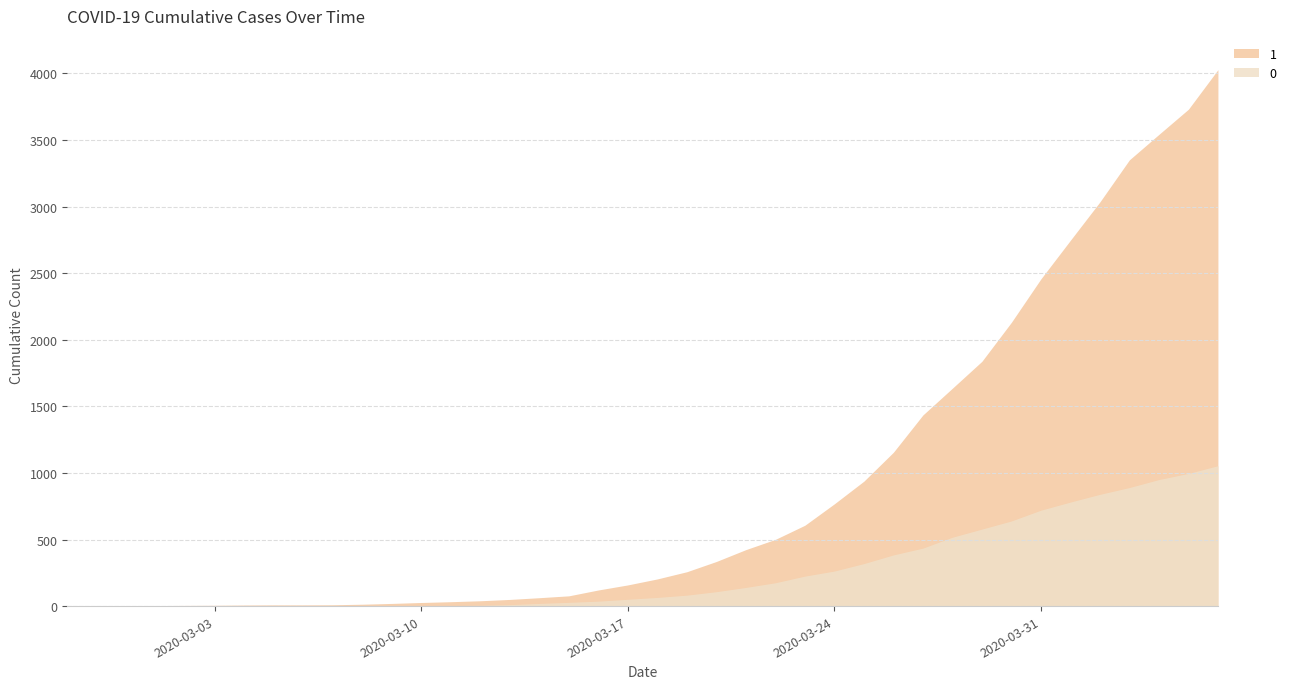

True or false: 0 and 1 intersect in this chart.

False